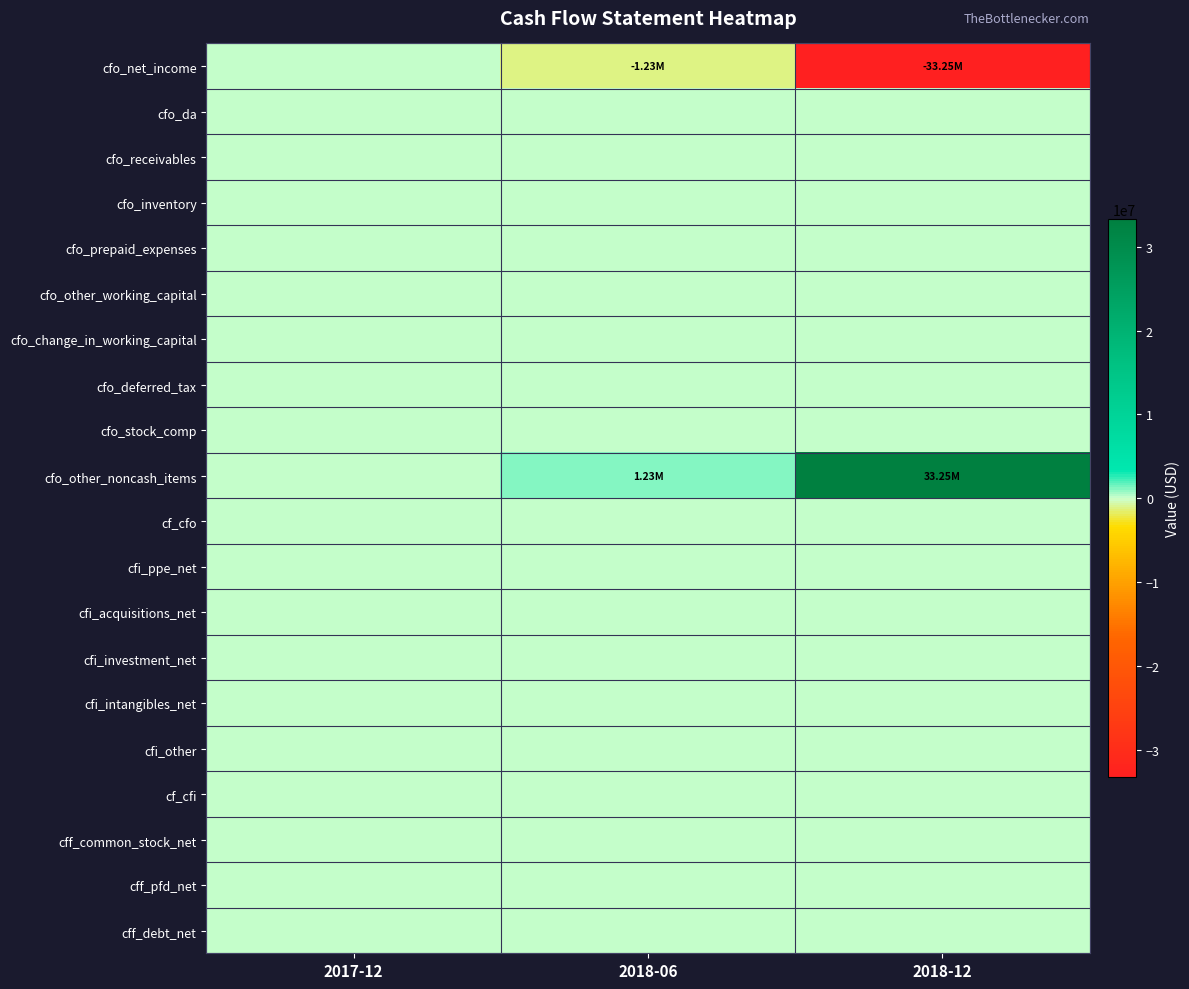

What is the maximum value shown in the chart?

33252000